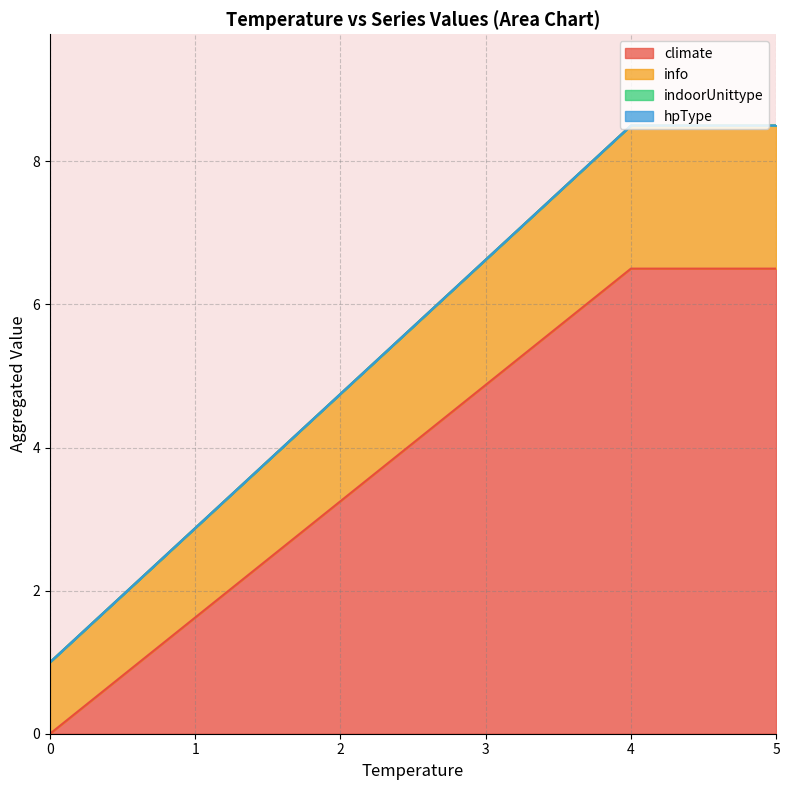

Does the chart display data point markers on the line(s)?

No